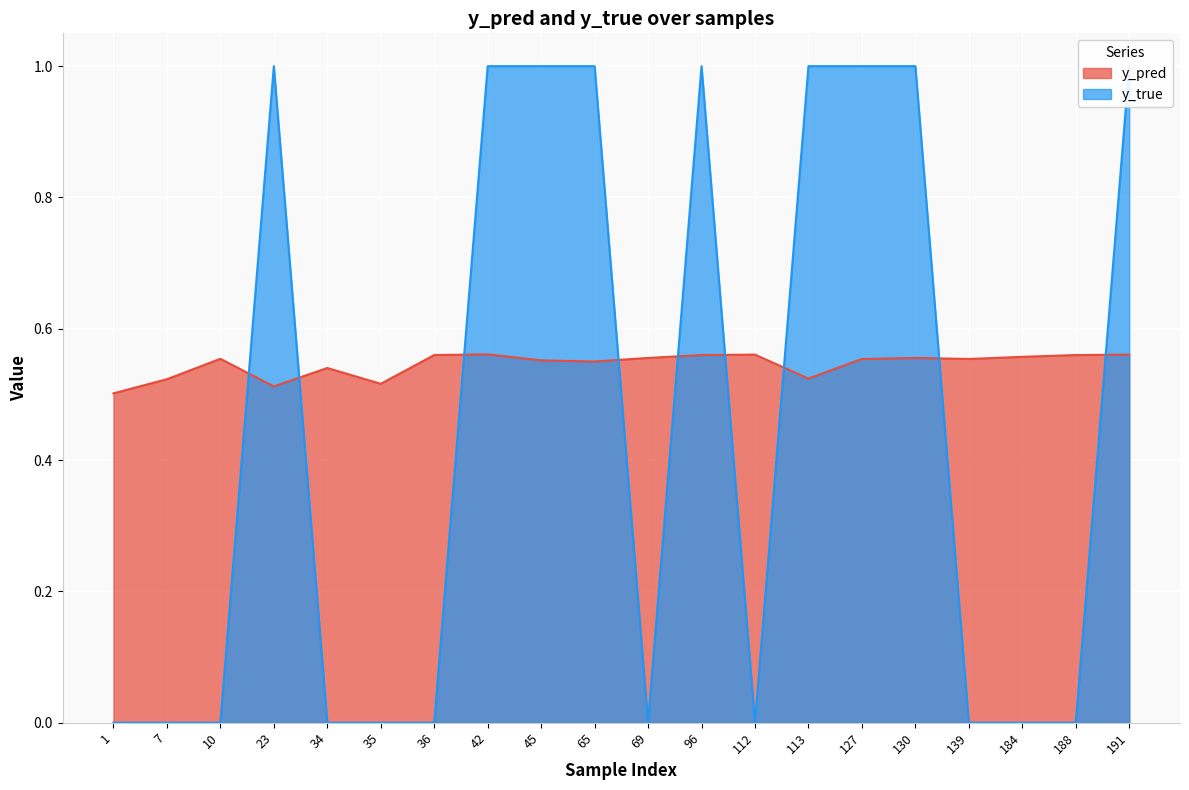

At how many categories does at least one series exceed 0?

20